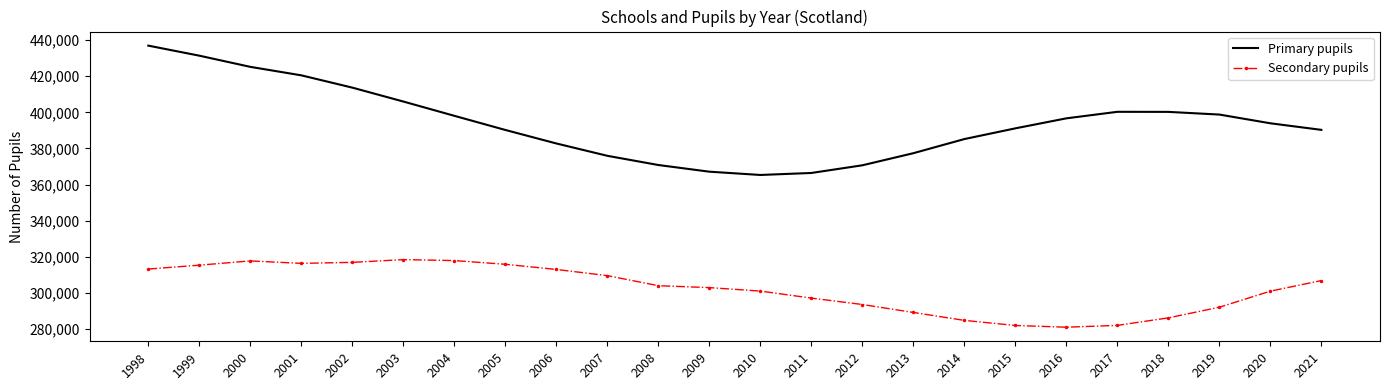

What is the difference between the Primary pupils values at 2001 and 2012?

49841